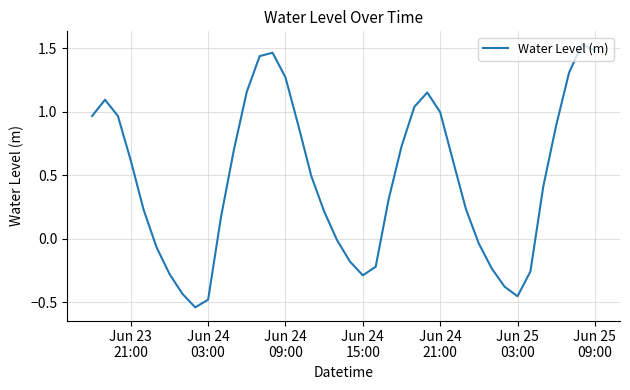

How many lines are shown in the chart?

1